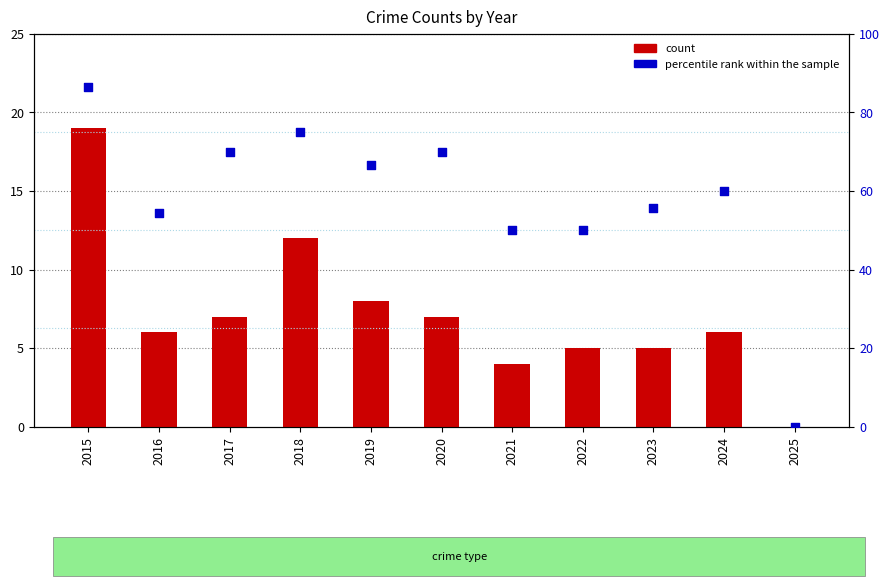

At how many categories does at least one series exceed 6?

10